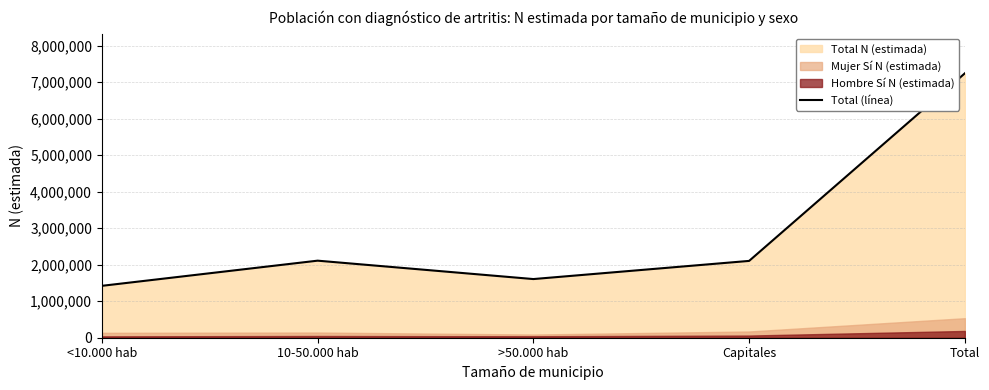

Does the chart have visible grid lines?

Yes